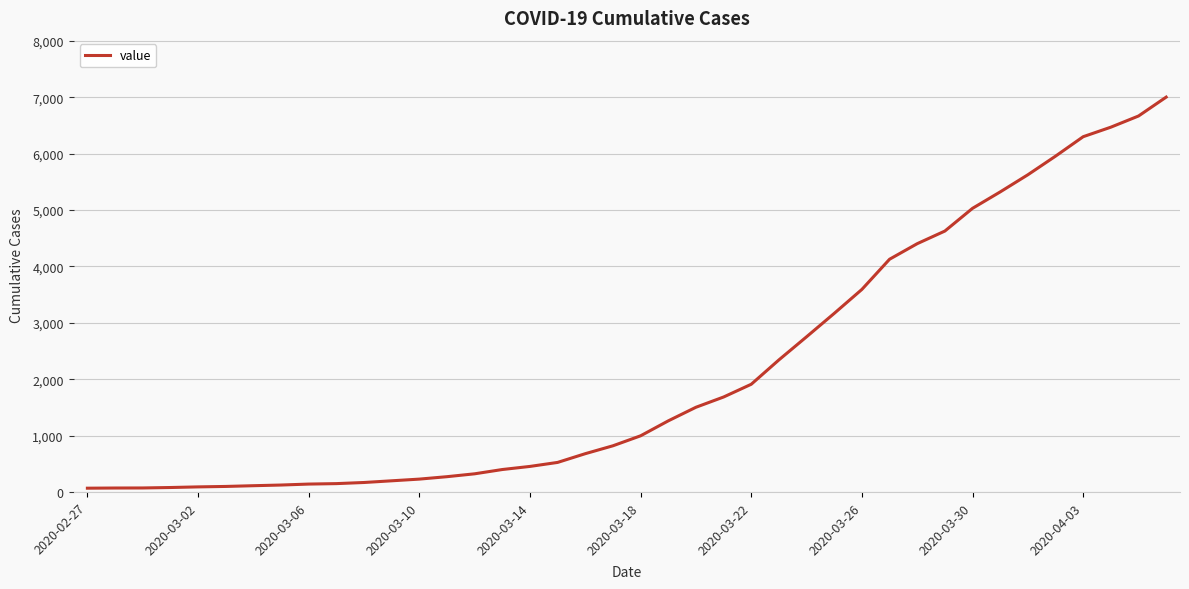

What is the maximum value shown in the chart?

7002